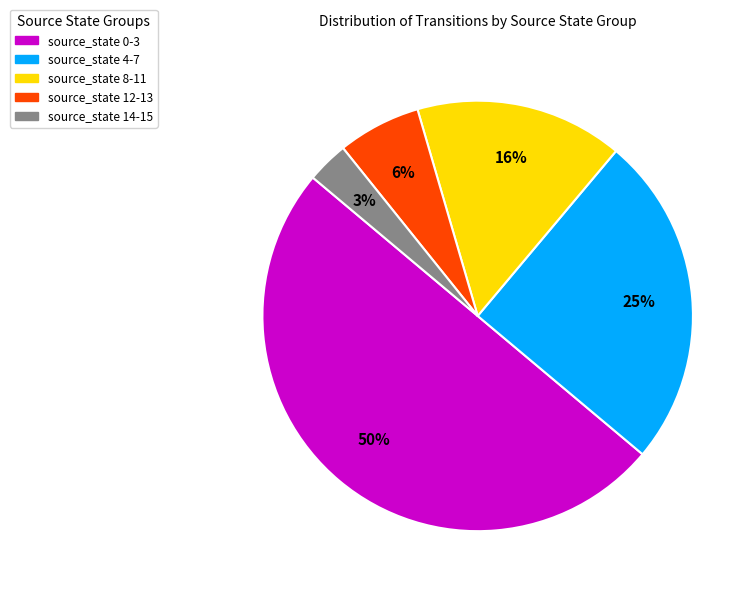

To the nearest percent, what percentage of the pie is source_state 0-3?

50%